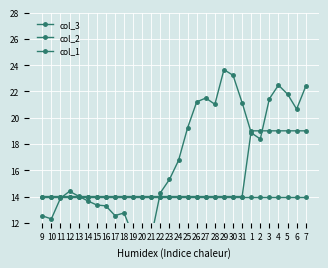

Which series ends up on top after the final intersection of col_1 and col_3?

col_3